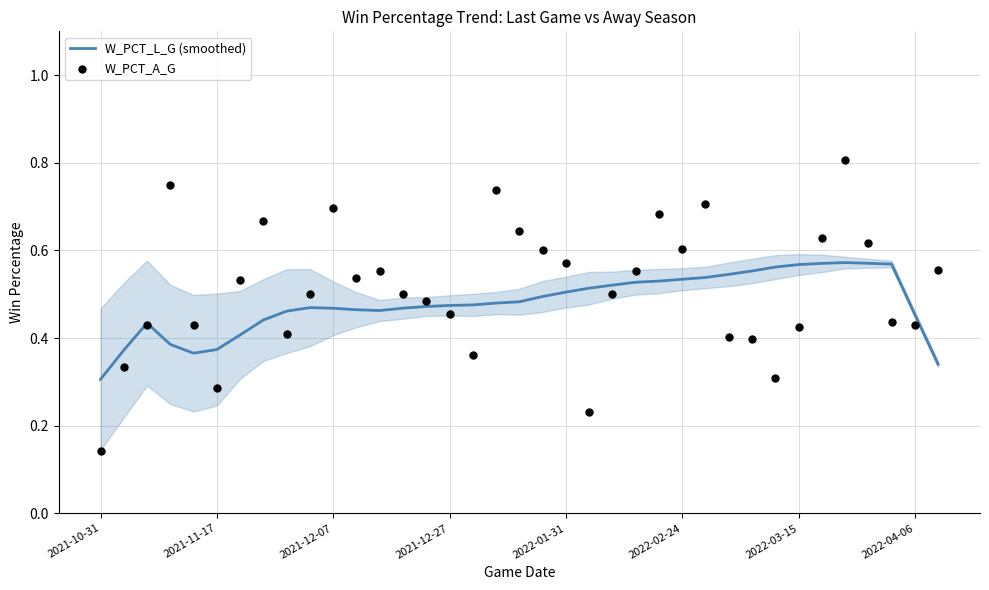

What are all the series names shown in the legend?

W_PCT_L_G (smoothed), W_PCT_A_G